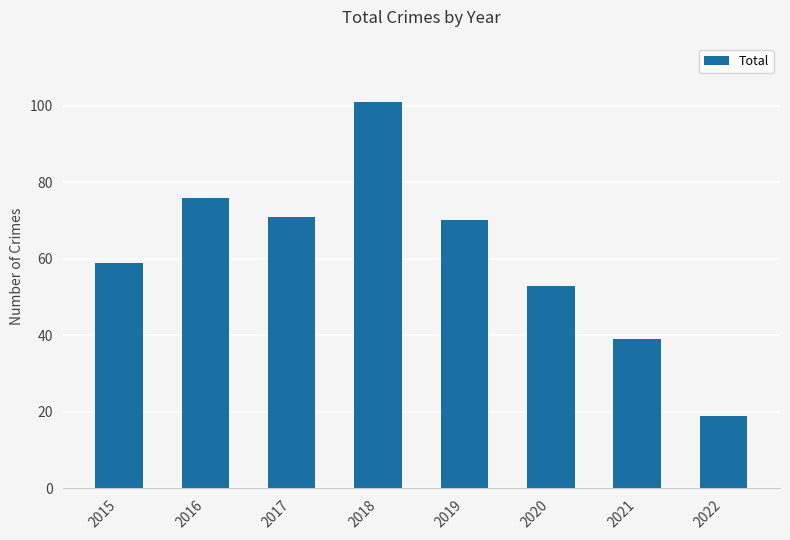

Which has a higher value, 2015 or 2018?

2018